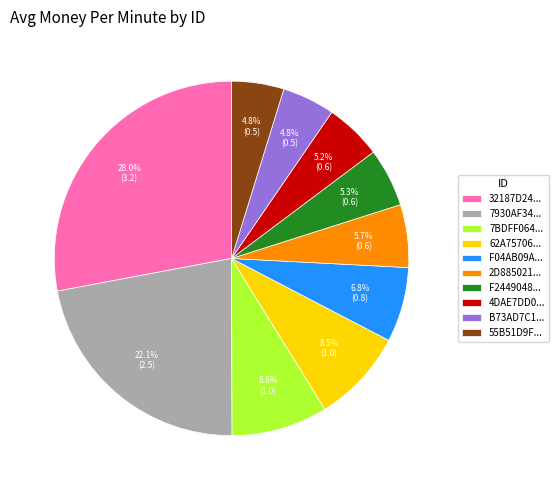

Does B73AD7C1... account for over 50% of the chart?

No